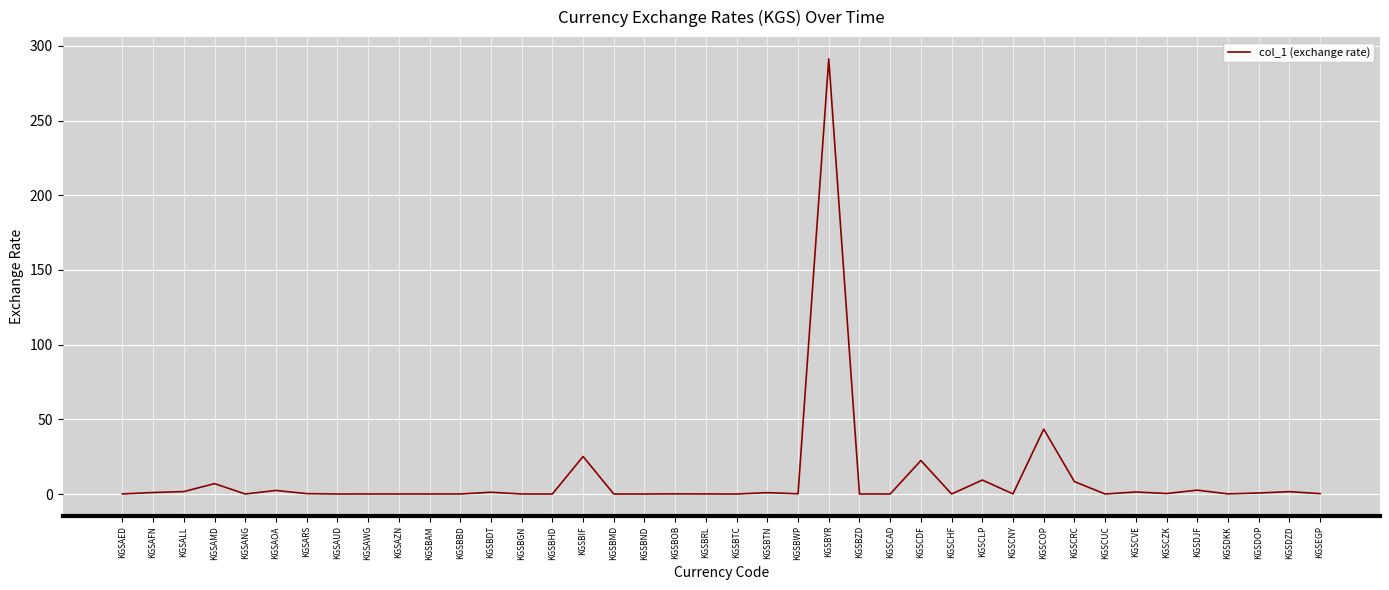

Where is the data nearest to the value 145?

KGSCOP